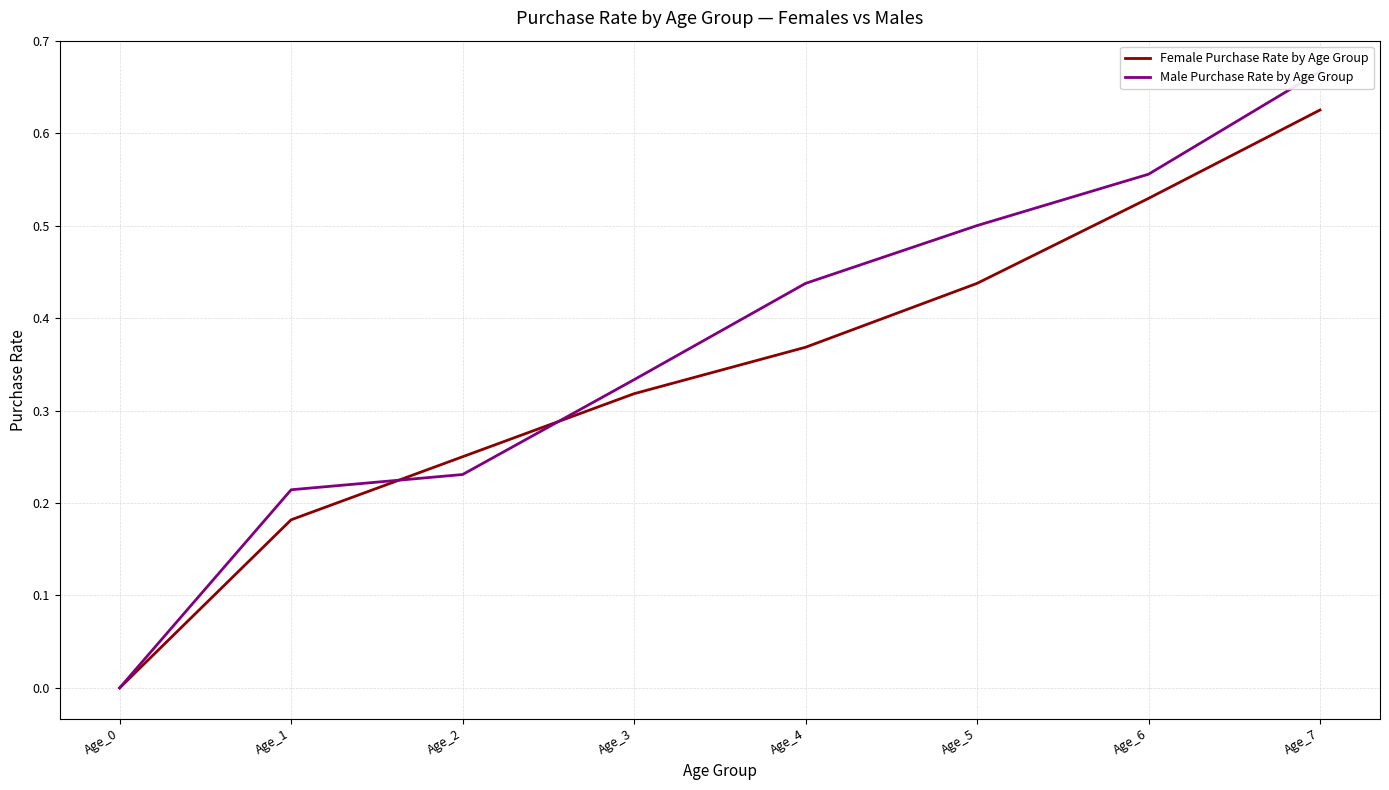

How many categories are shown in the chart?

8